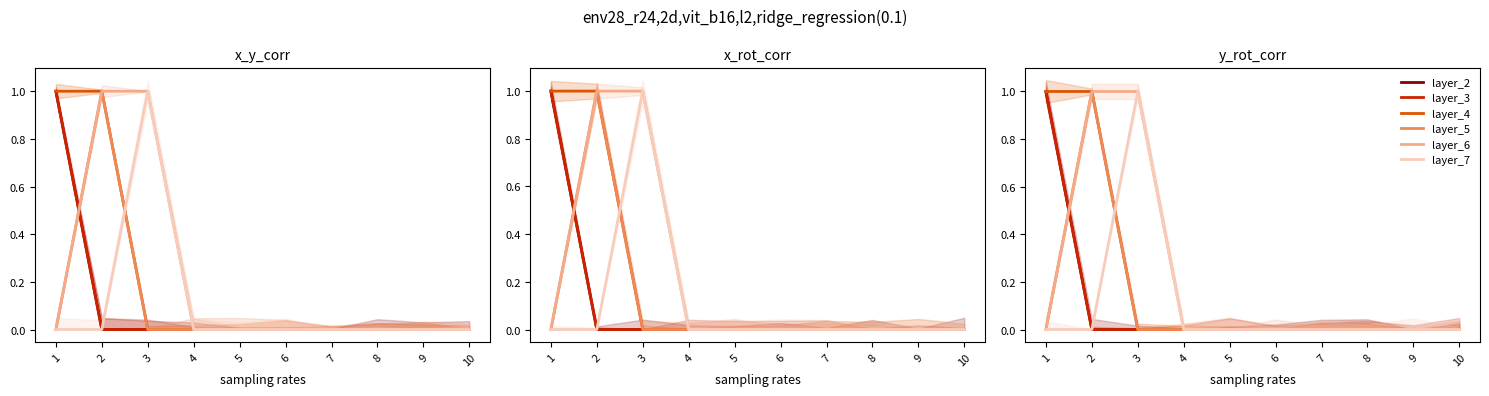

List the series in order of their peak value, highest first.

2, 3, 4, 5, 6, 7